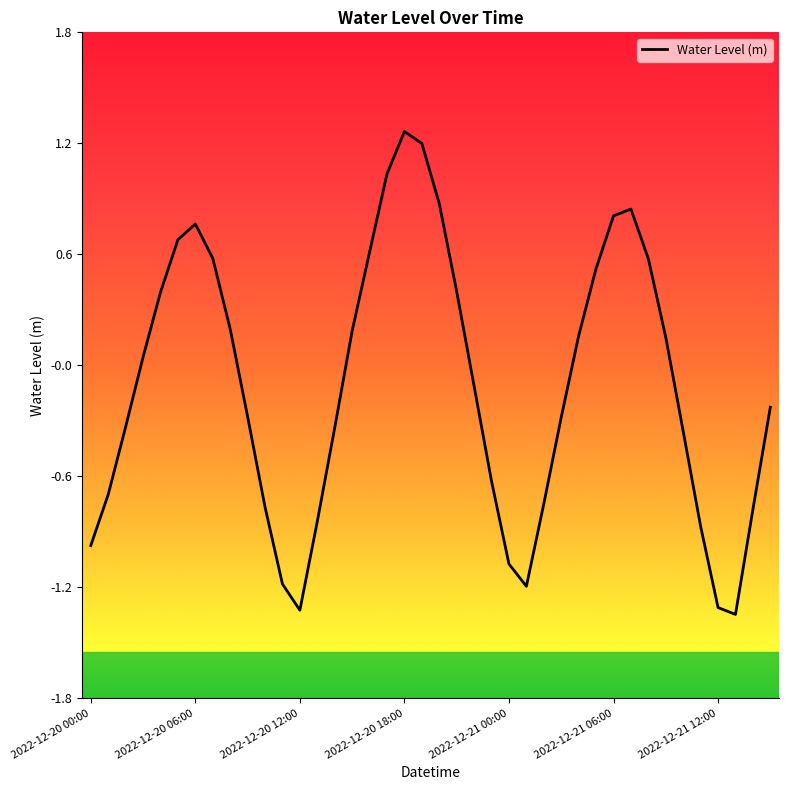

What is the difference between the maximum and minimum values?

2.6